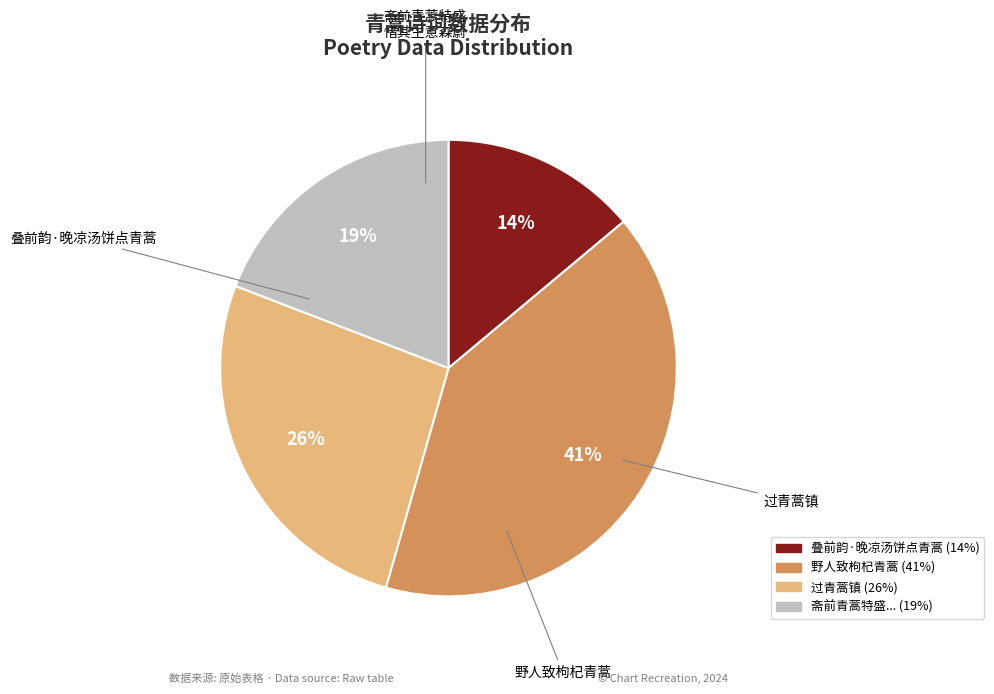

Is there a majority slice in this chart?

No